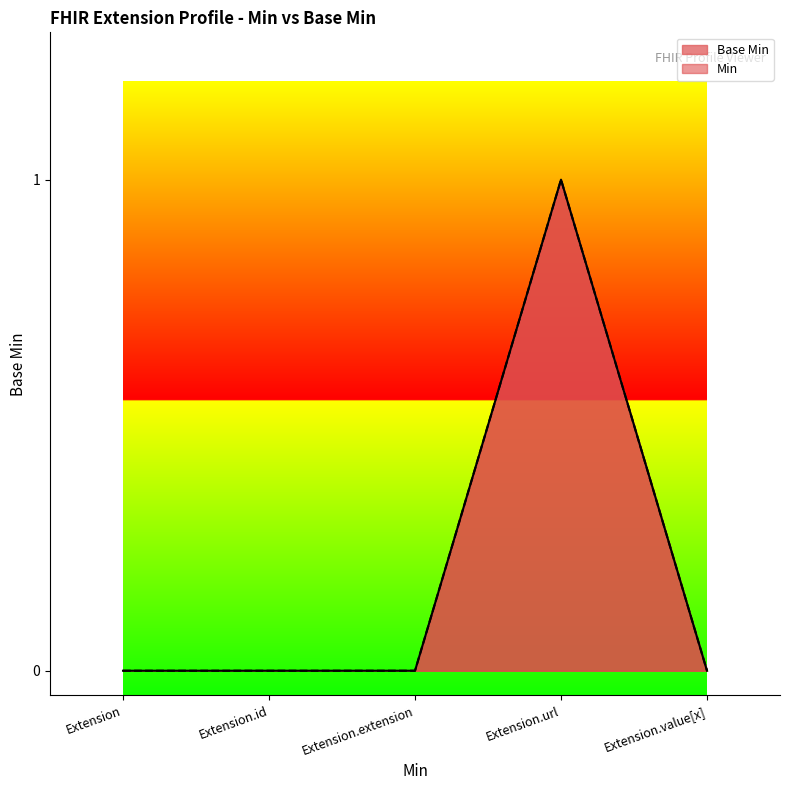

At which category does the chart reach its peak across all series?

Extension.url